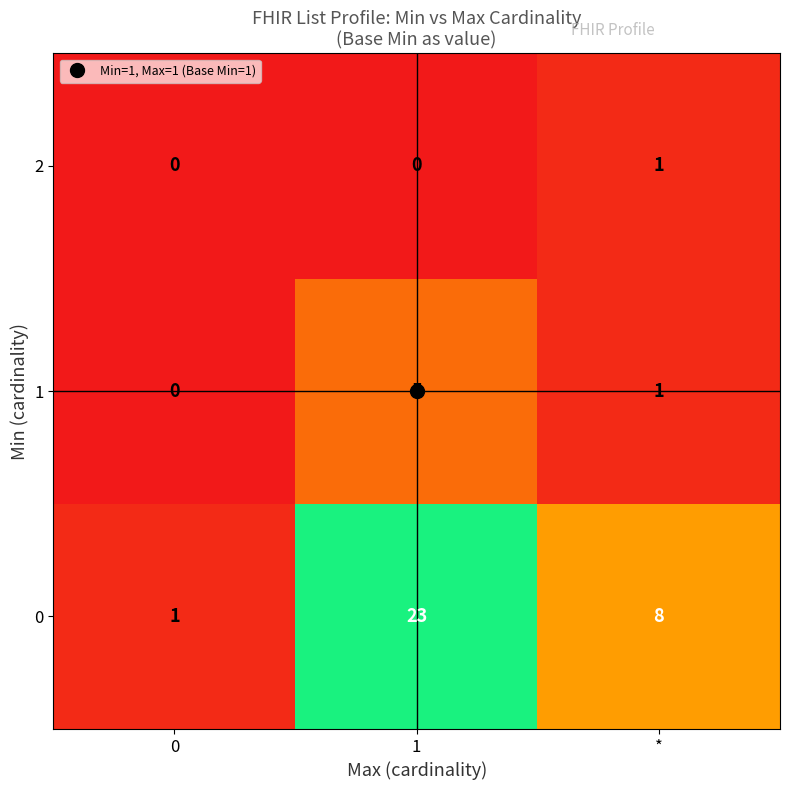

What is the spread (max minus min) of values at 1?

23